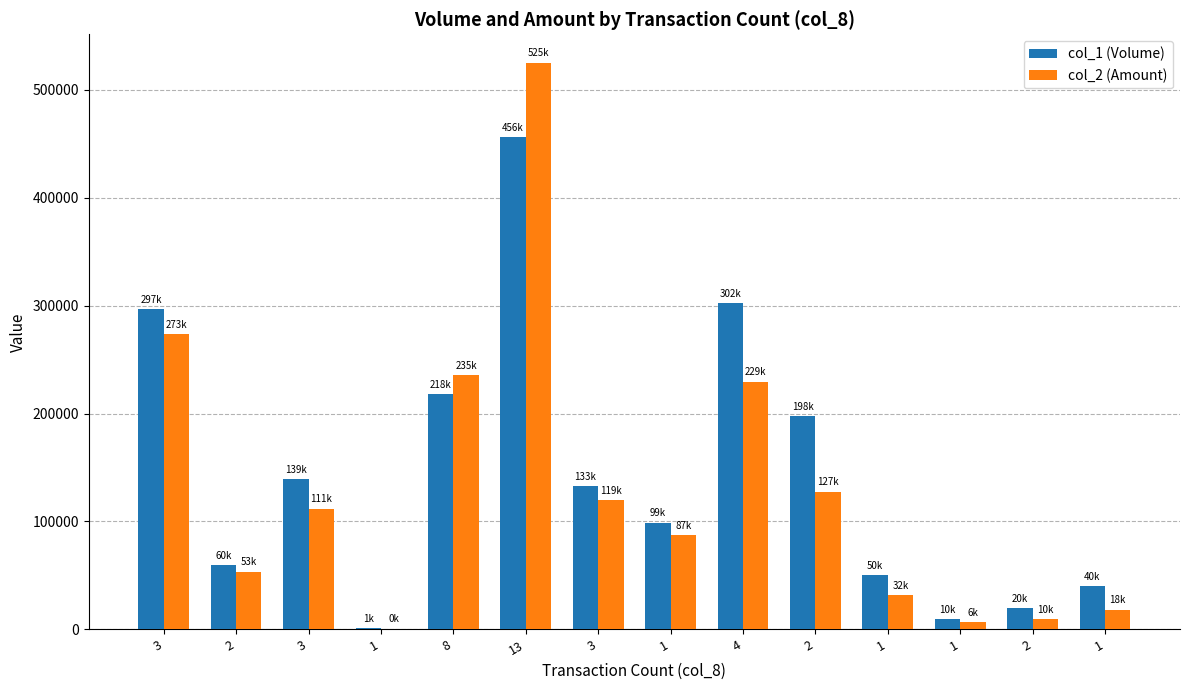

Reading right to left, extract all data points from this chart.

col_1 (Volume): 1=40000	2=20000	1=10000	1=50000	2=198000	4=302000	1=99000	3=133000	13=456000	8=218000	1=1000	3=139000	2=60000	3=297000
col_2 (Amount): 1=18400	2=10000	1=6500	1=32000	2=127710	4=229570	1=87120	3=119870	13=525010	8=235580	1=790	3=111990	2=53600	3=273240